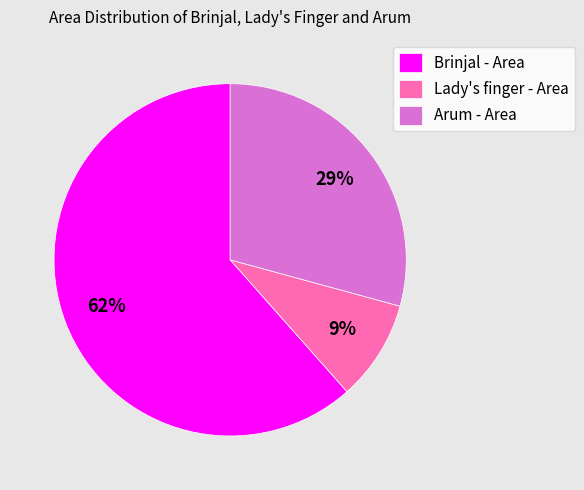

What is the ratio of the value at Lady's finger - Area to the value at Arum - Area?

0.3